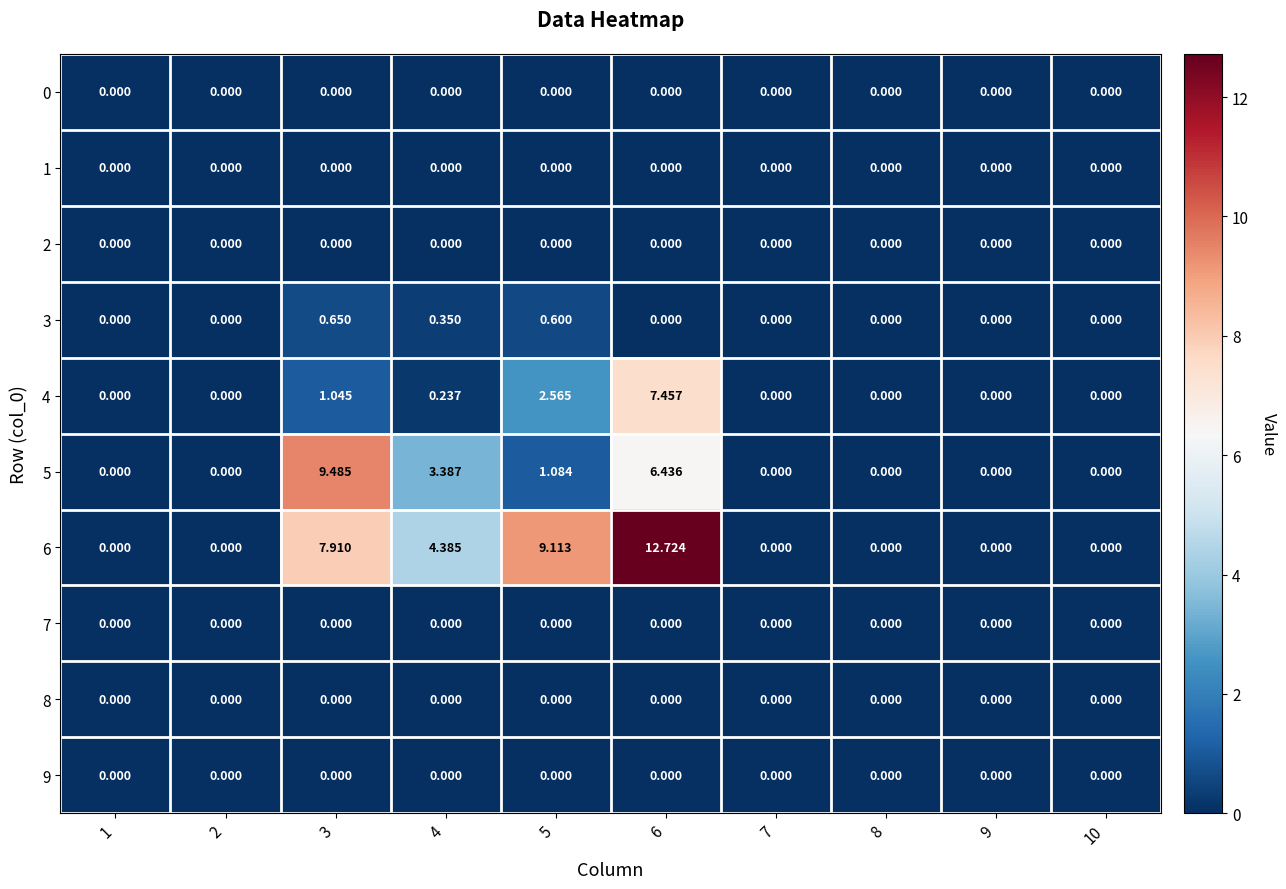

How many data points does each series have?

10